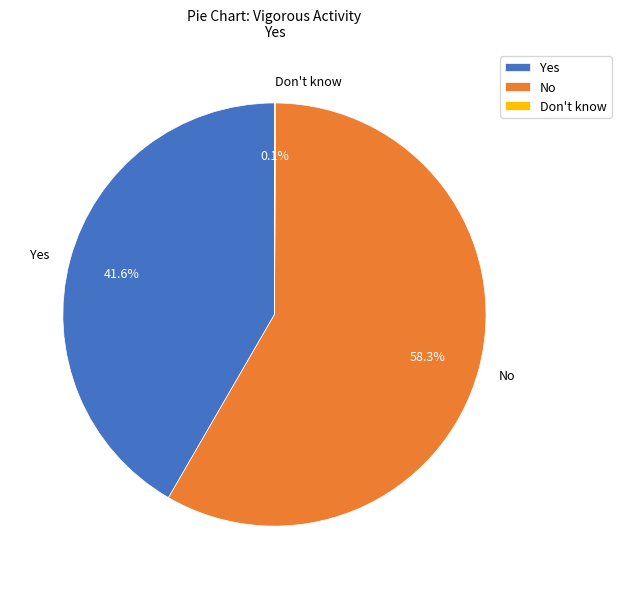

Does No account for over 50% of the chart?

Yes